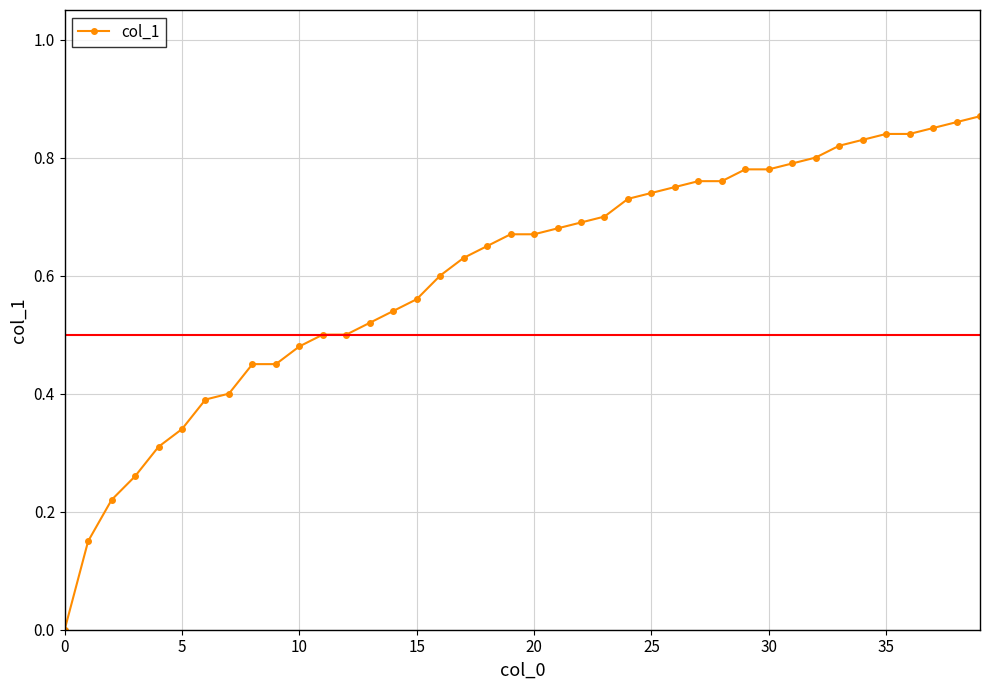

True or false: there are more than 1 points higher than both neighbors.

False